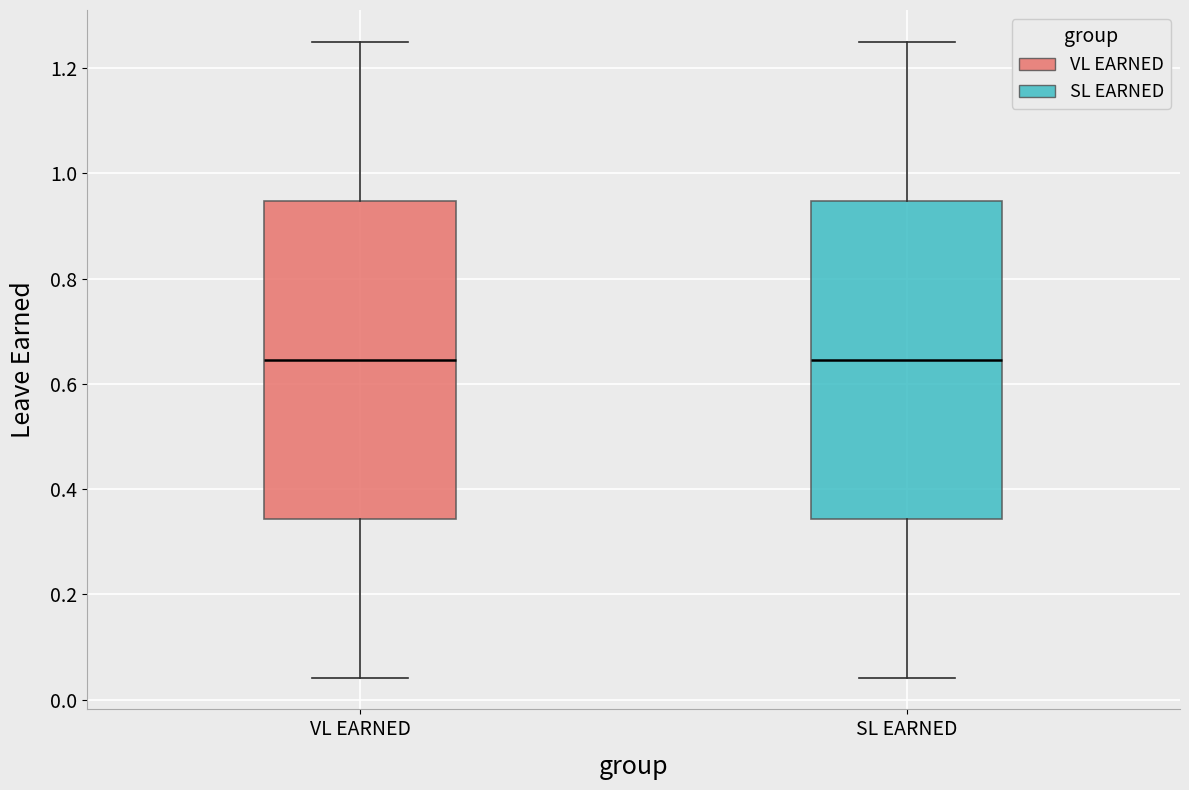

Reading left to right, read every box against the y-axis: the position of its median line, the range the box covers, and the ends of its whiskers. The values are not printed on the chart, so give them approximately, as read against the axis.

VL EARNED: median 0.64, box 0.34 to 0.94, whiskers 0.04 to 1.26
SL EARNED: median 0.64, box 0.34 to 0.94, whiskers 0.04 to 1.26